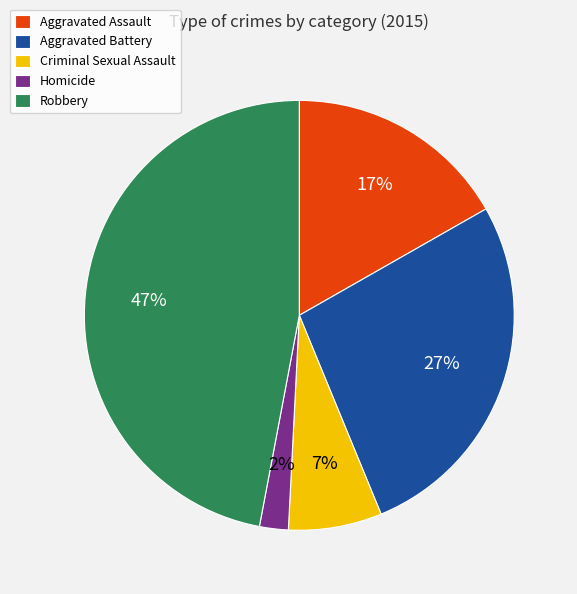

Which has a higher value, Aggravated Battery or Criminal Sexual Assault?

Aggravated Battery